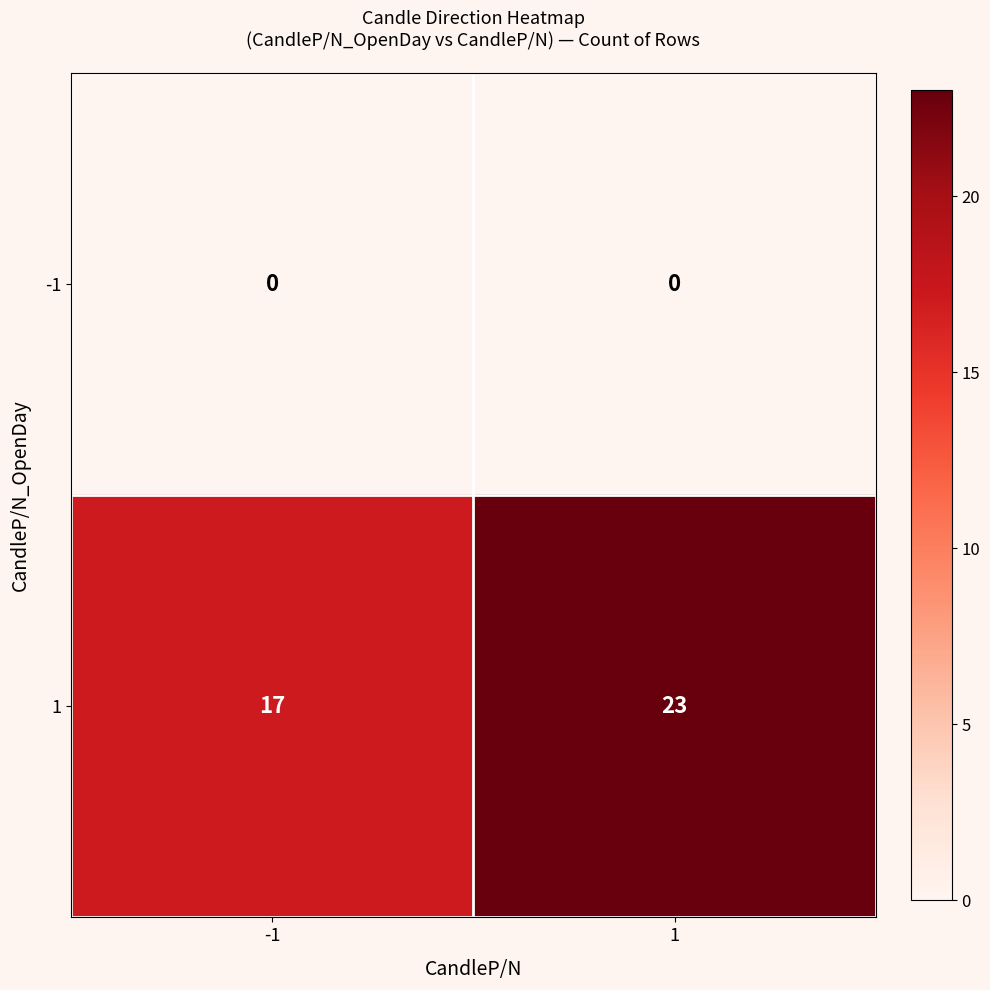

What is the total value across all series at 1?

23